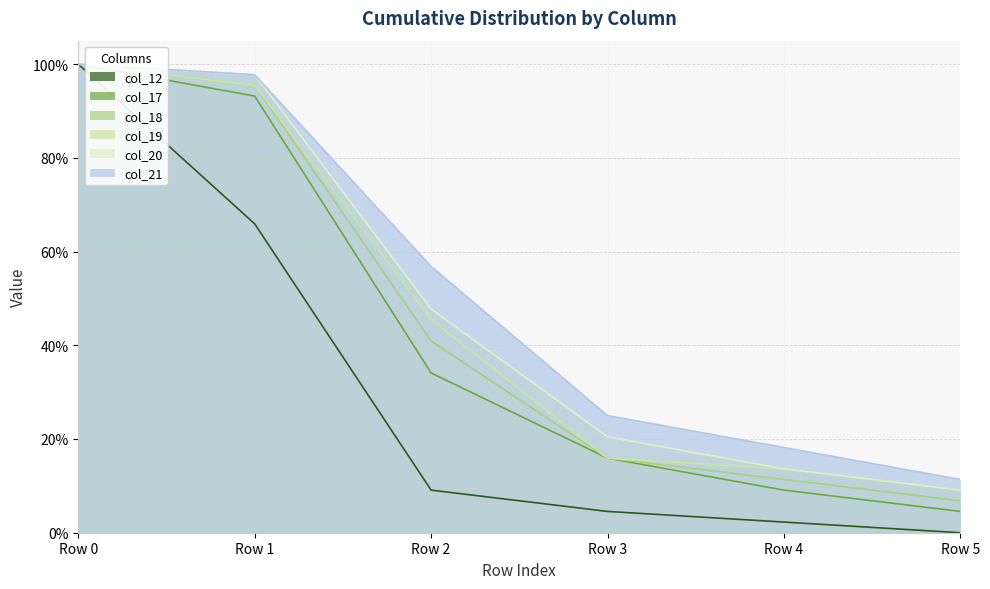

Between Row 2 and Row 3, which series saw the biggest shift?

col_21